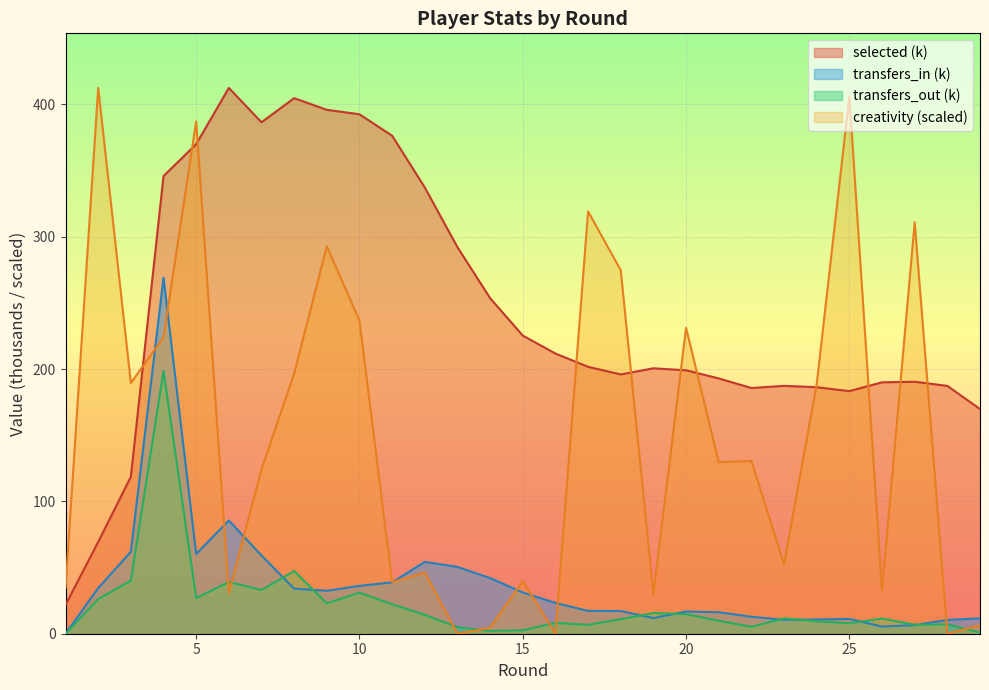

The value of transfers_out at 14 is 2.2. True or false?

True